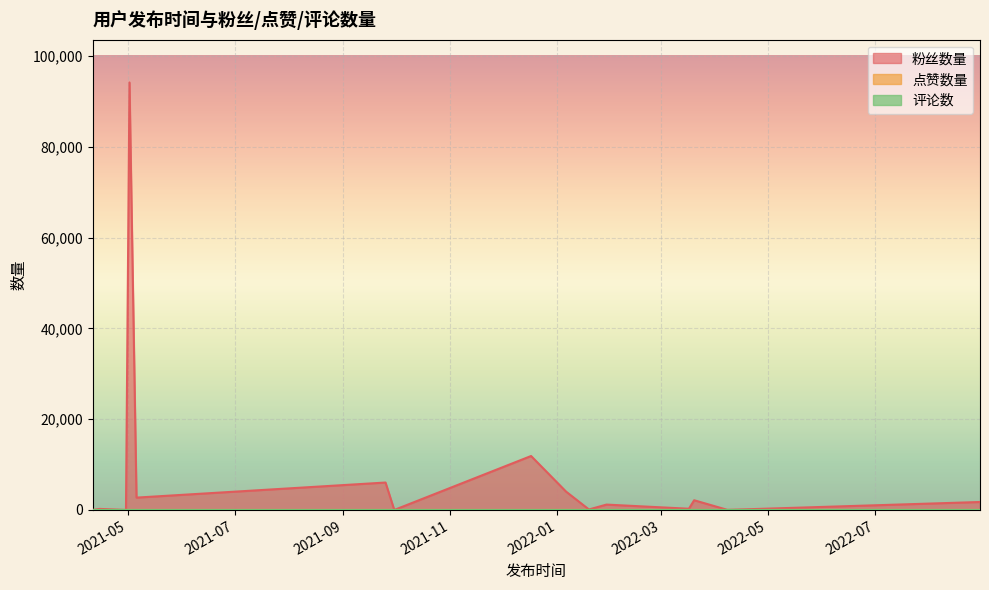

What is the sum of the 粉丝数量 values at 2022-01-19 and 2021-04-11?

112